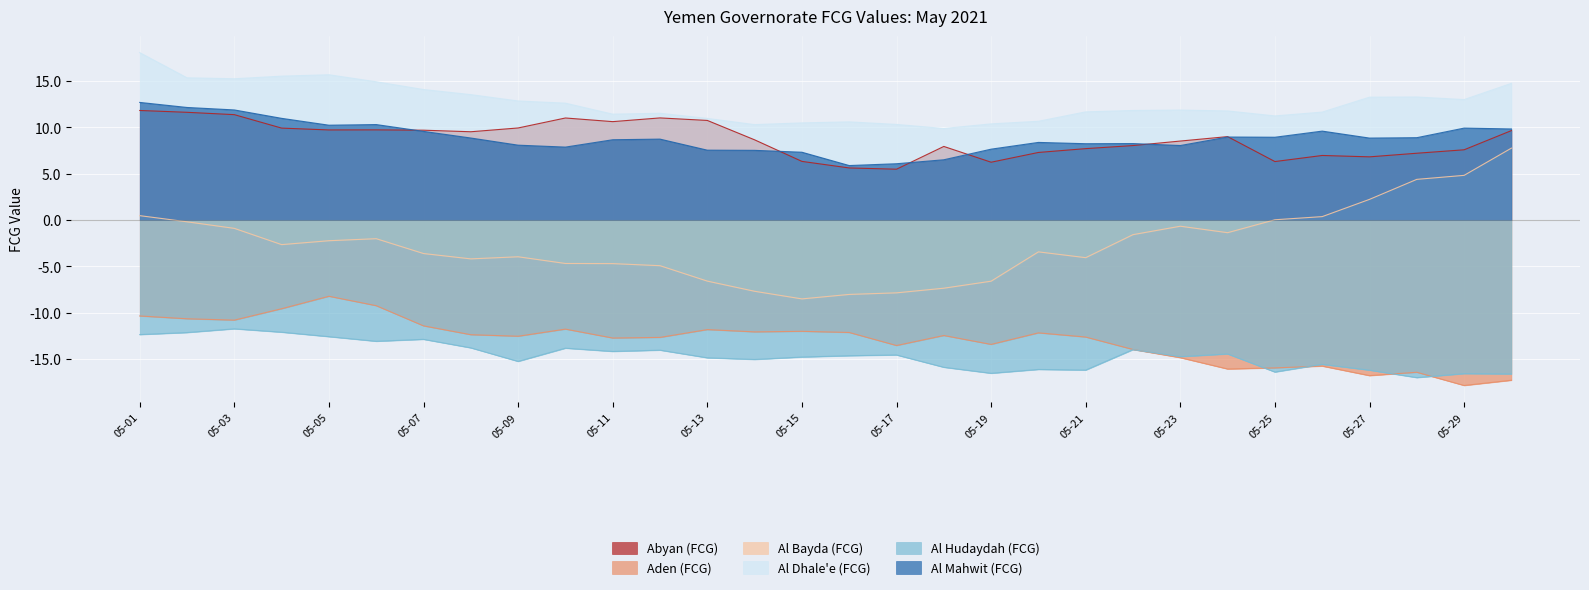

What is the minimum value shown in the chart?

-17.9